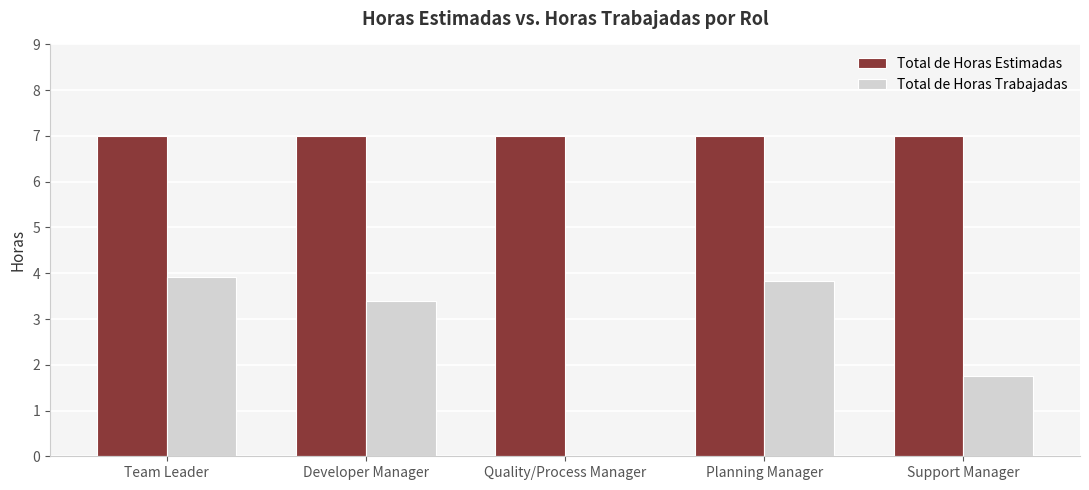

Is it true that Total de Horas Trabajadas equals 2.1 at Developer Manager?

False